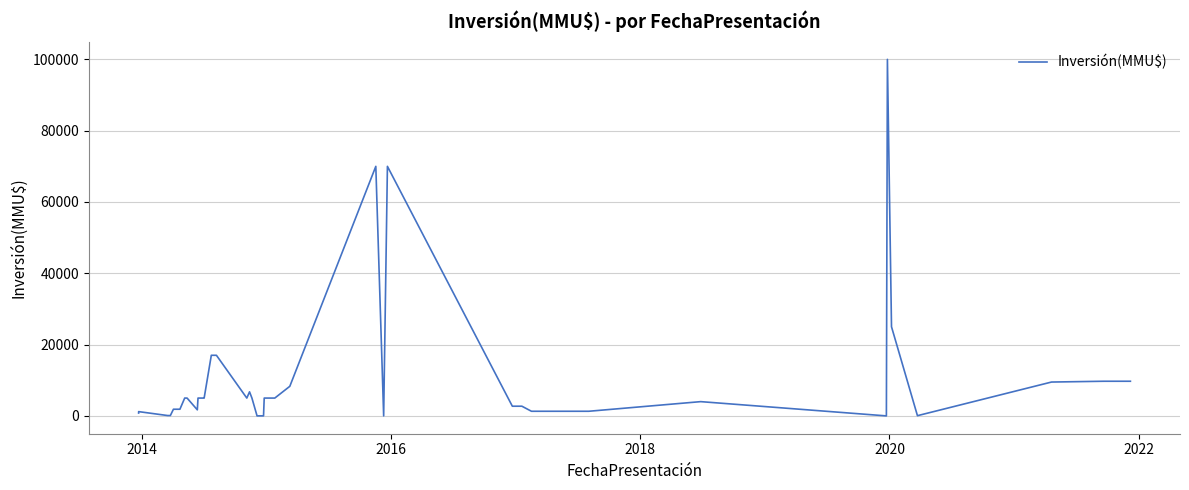

Is it true that the value at 36 is 14289?

False